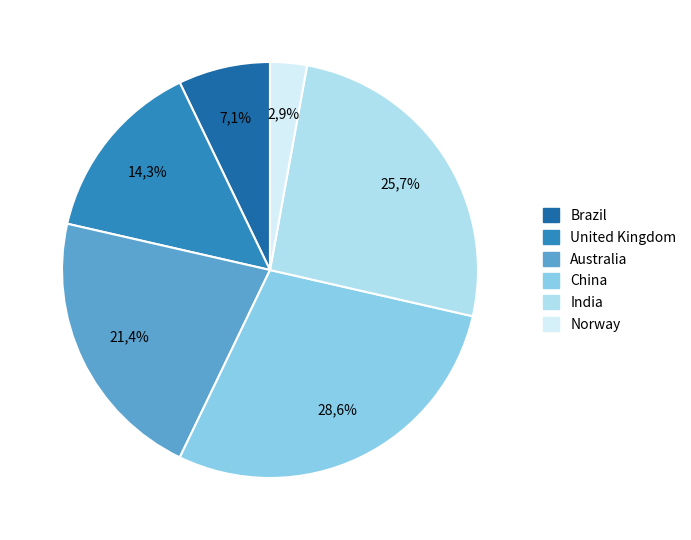

Which category has the smallest portion of the pie?

Norway